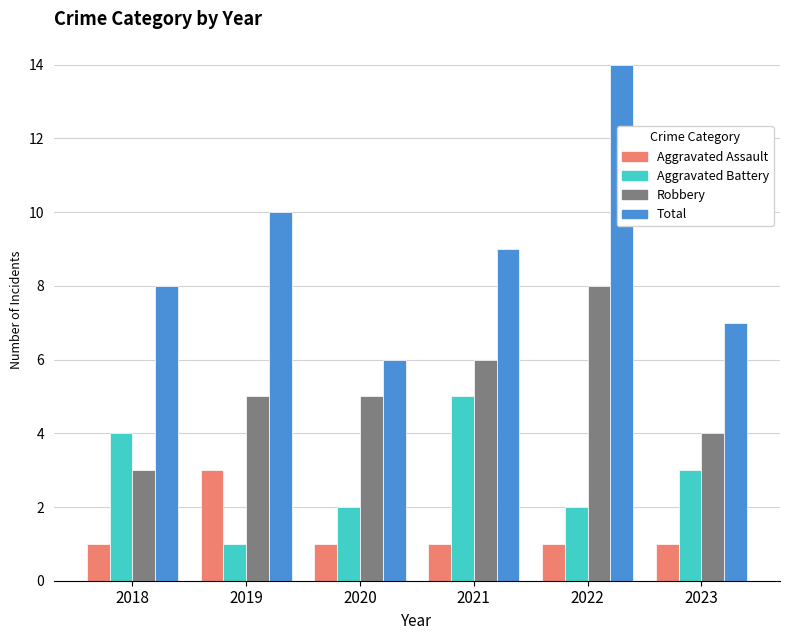

Reading right to left, what are all the values shown in this chart?

Aggravated Assault: 1	1	1	1	3	1
Aggravated Battery: 3	2	5	2	1	4
Robbery: 4	8	6	5	5	3
Total: 7	14	9	6	10	8